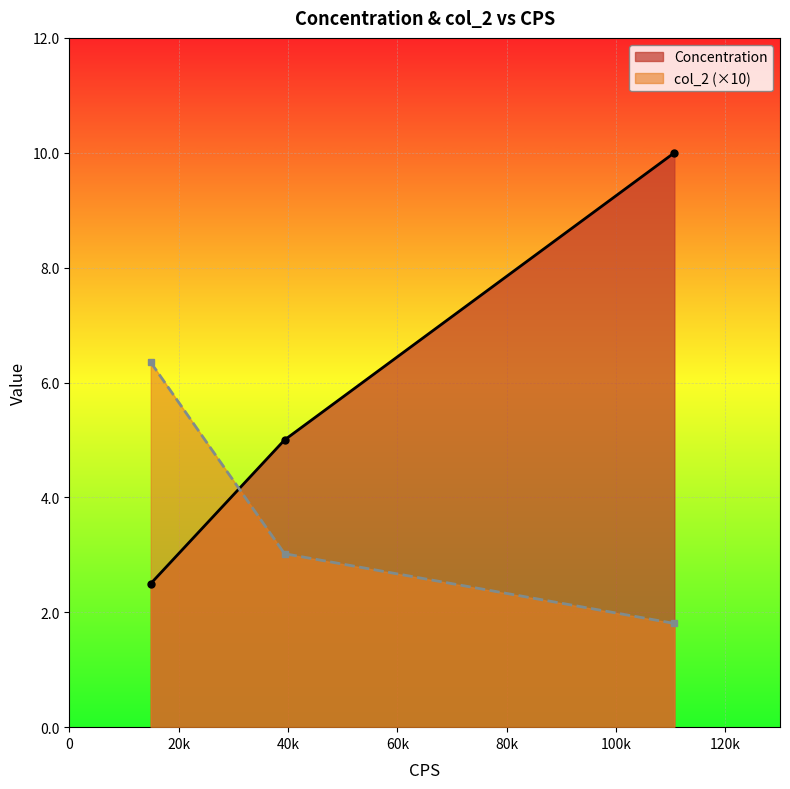

What is the value of the Concentration point at the 1st from the left?

2.5